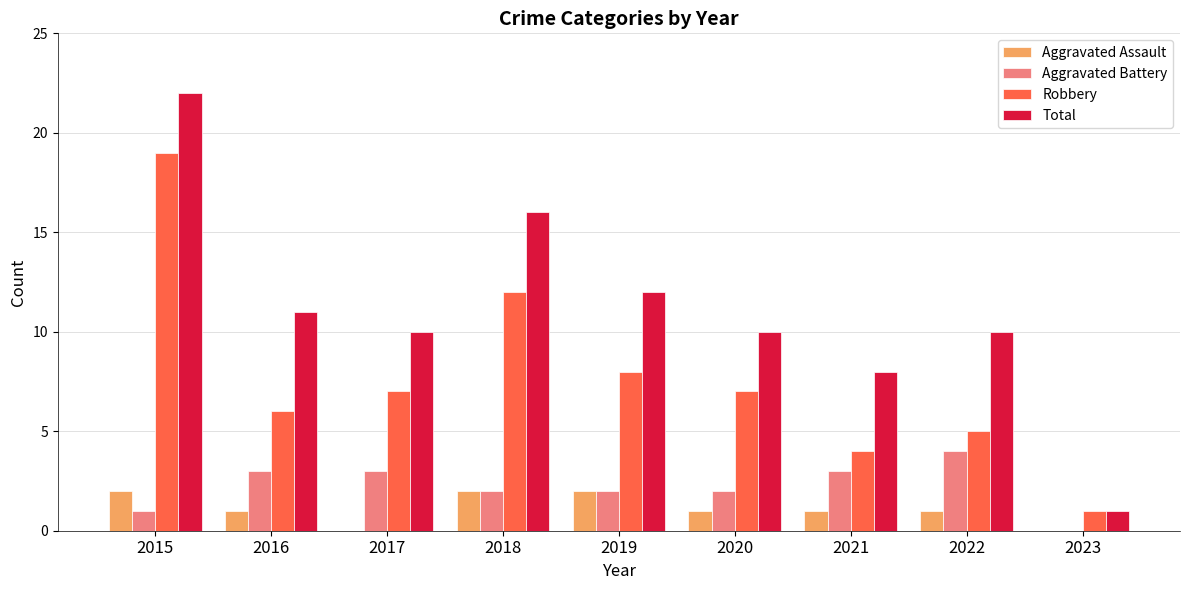

The Robbery series shows 19 at 2015. True or false?

True